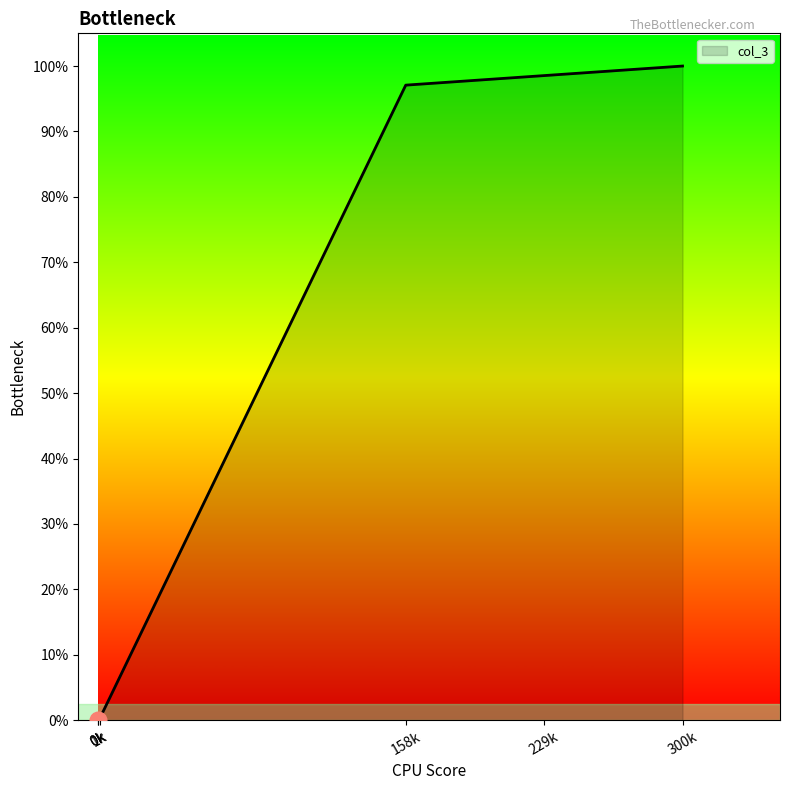

What is the ratio of the value at 229 to the value at 158?

1.0